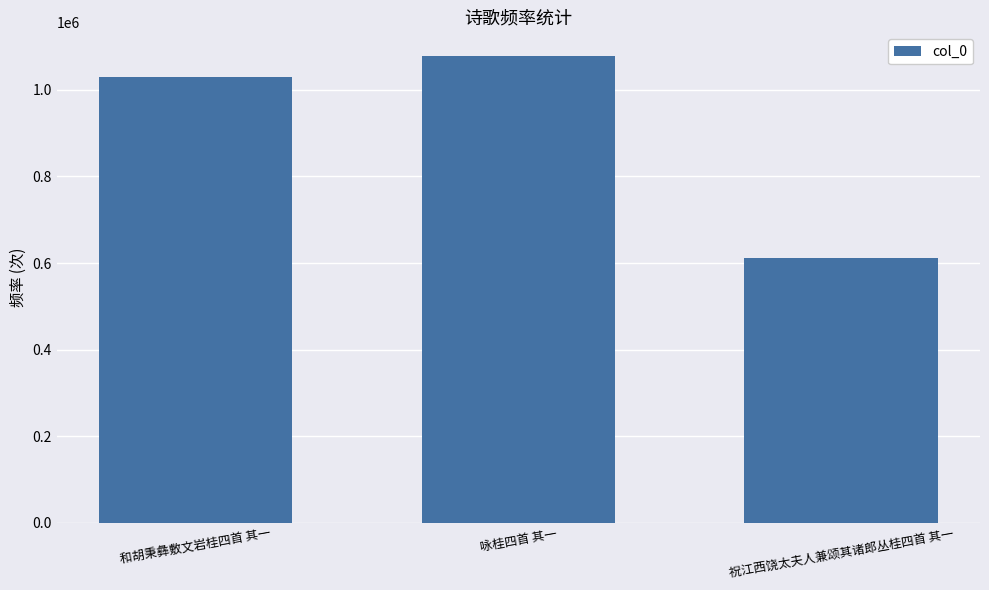

What is the difference between the maximum and minimum values?

468163